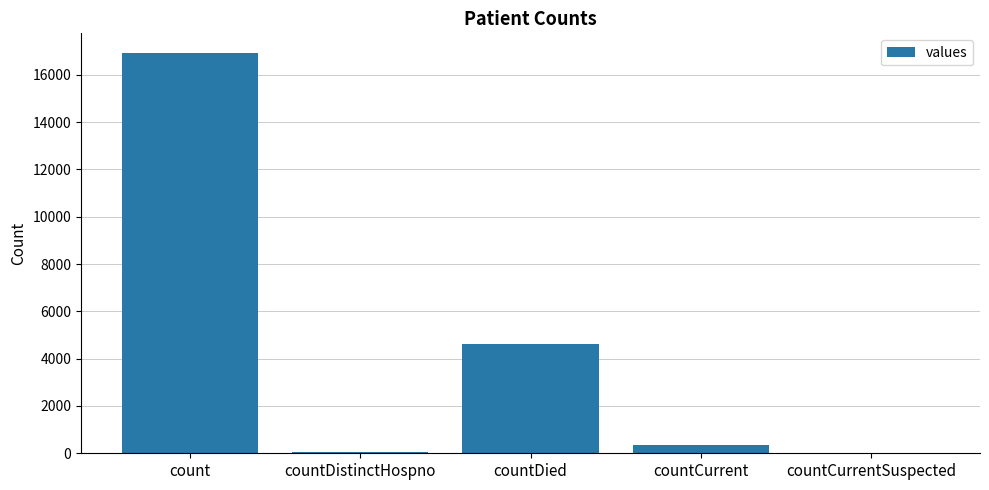

What is the greatest value displayed?

16906